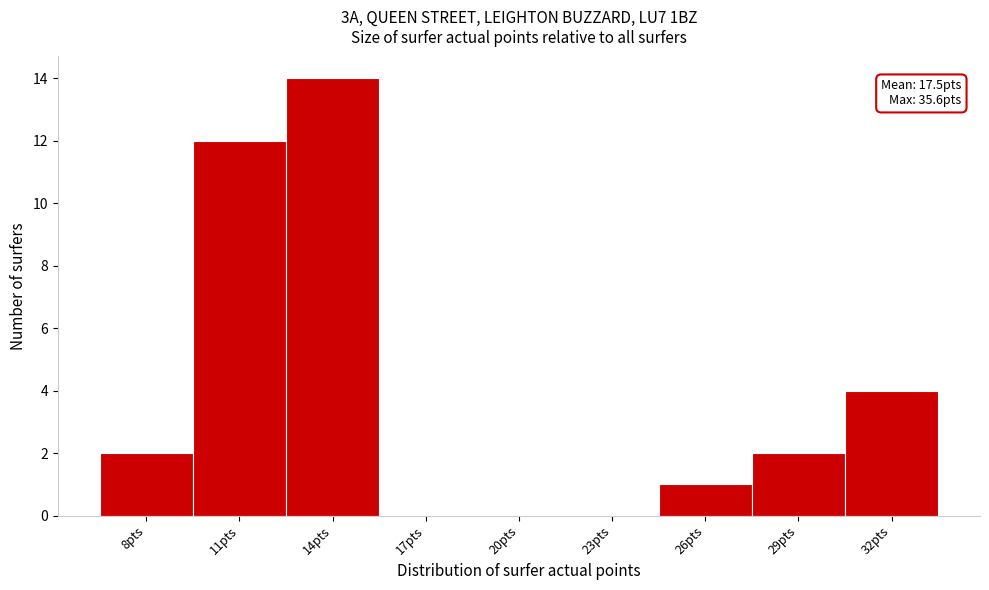

Reading right to left, extract all data points from this chart.

32pts=4	29pts=2	26pts=1	23pts=0	20pts=0	17pts=0	14pts=14	11pts=12	8pts=2